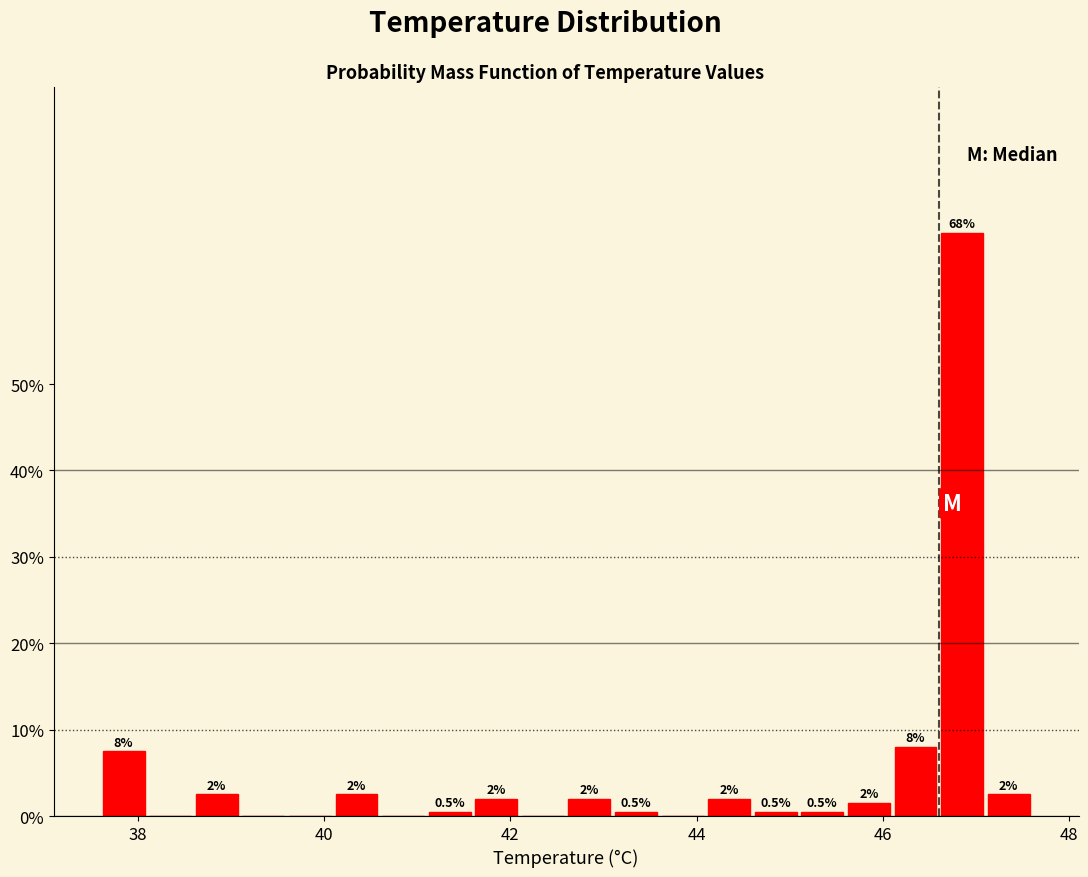

Read against the x-axis, roughly where is the centre of the tallest bar?

46.8